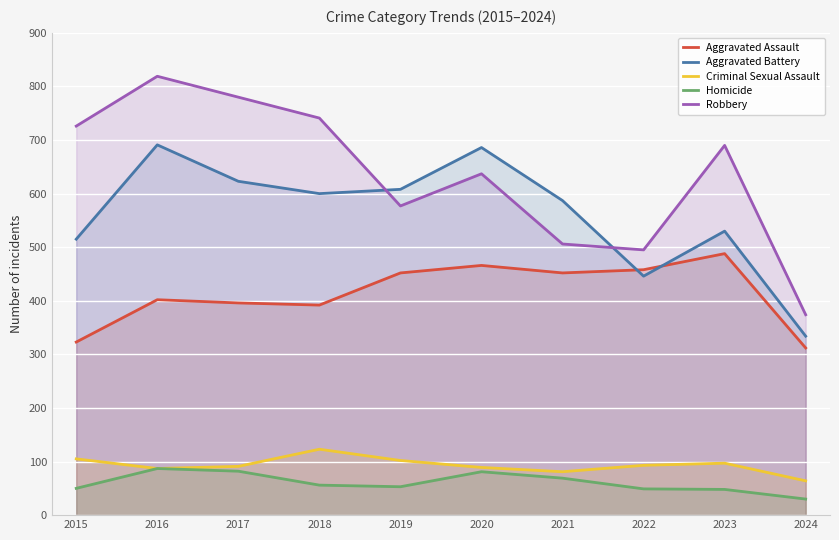

True or false: Aggravated Assault has a value of 264 at 2023.

False